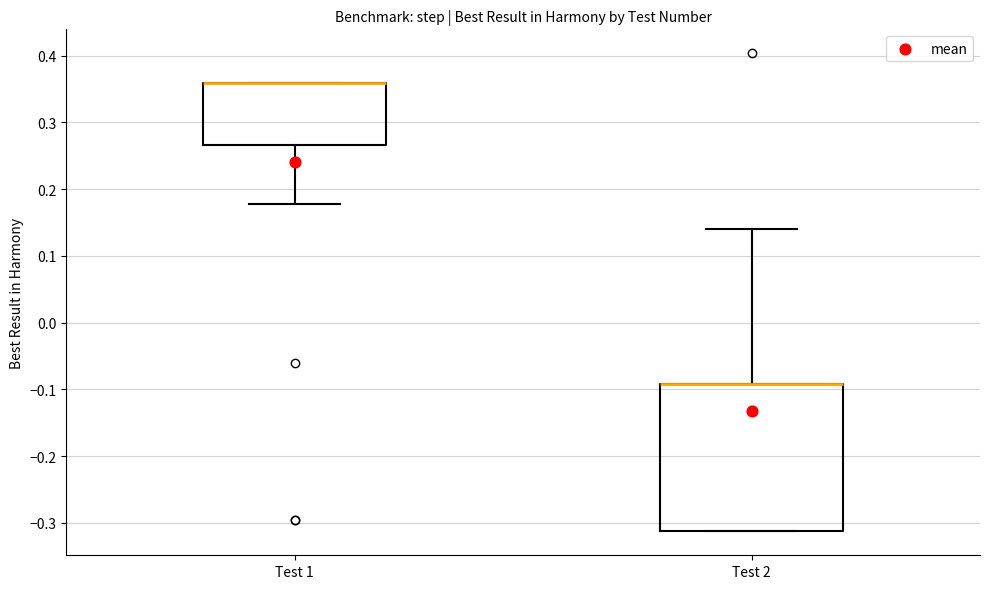

Where is the upper edge of the box for Test 1 on the y-axis? The values are not printed on the chart, so give them approximately, as read against the axis.

0.36